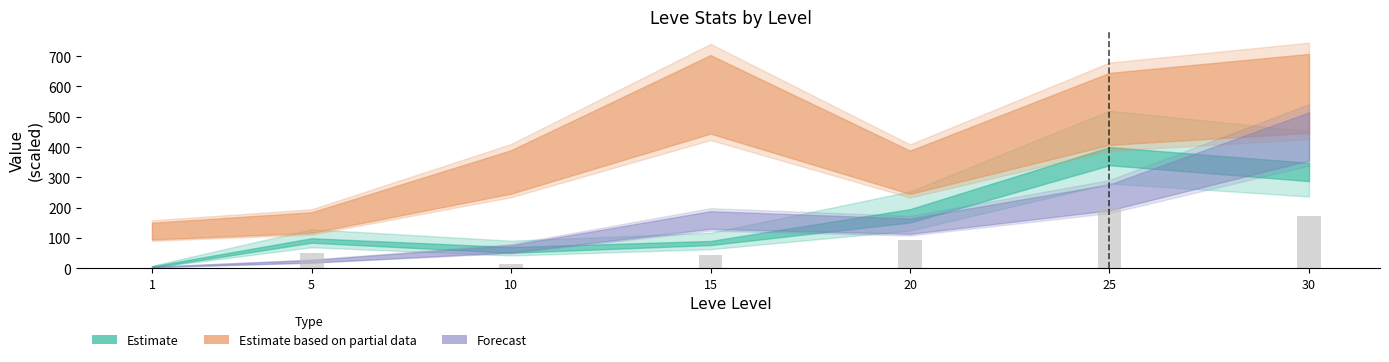

What is the approximate value at 15?

45.0